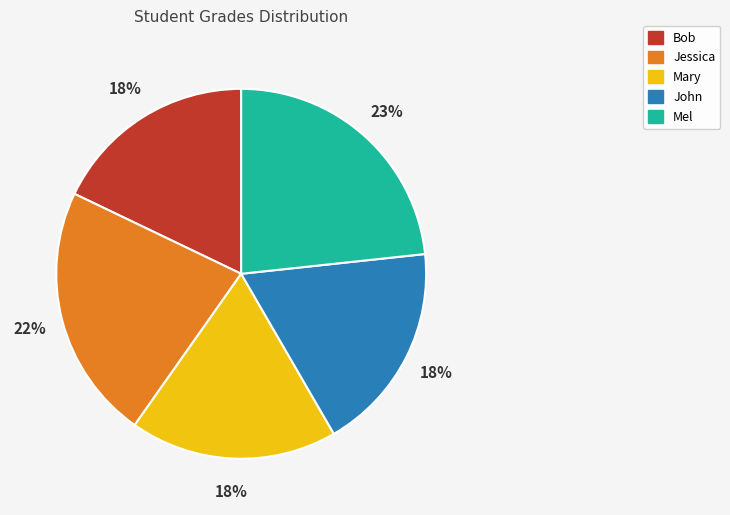

Which slice is the largest?

Mel